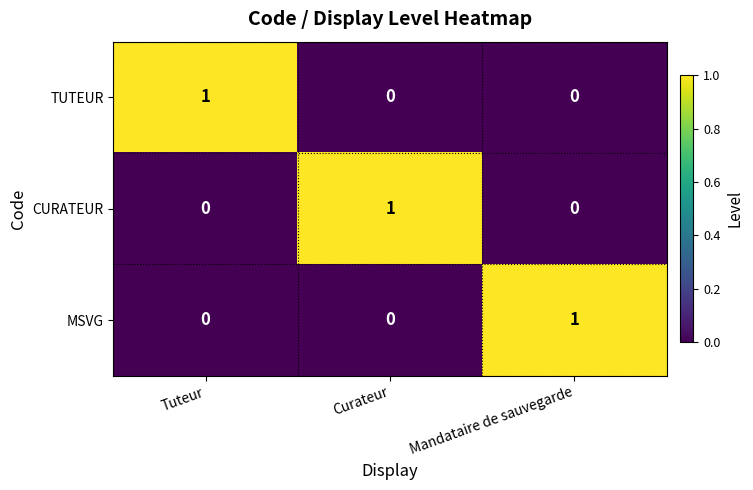

The value of MSVG at Curateur is 1. True or false?

False